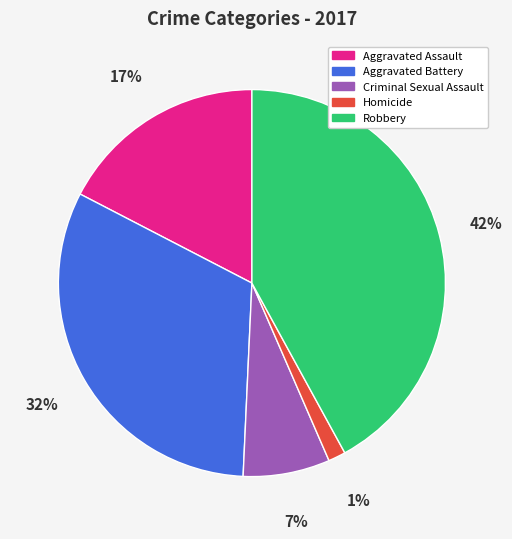

To the nearest percent, what portion does Criminal Sexual Assault represent?

7%